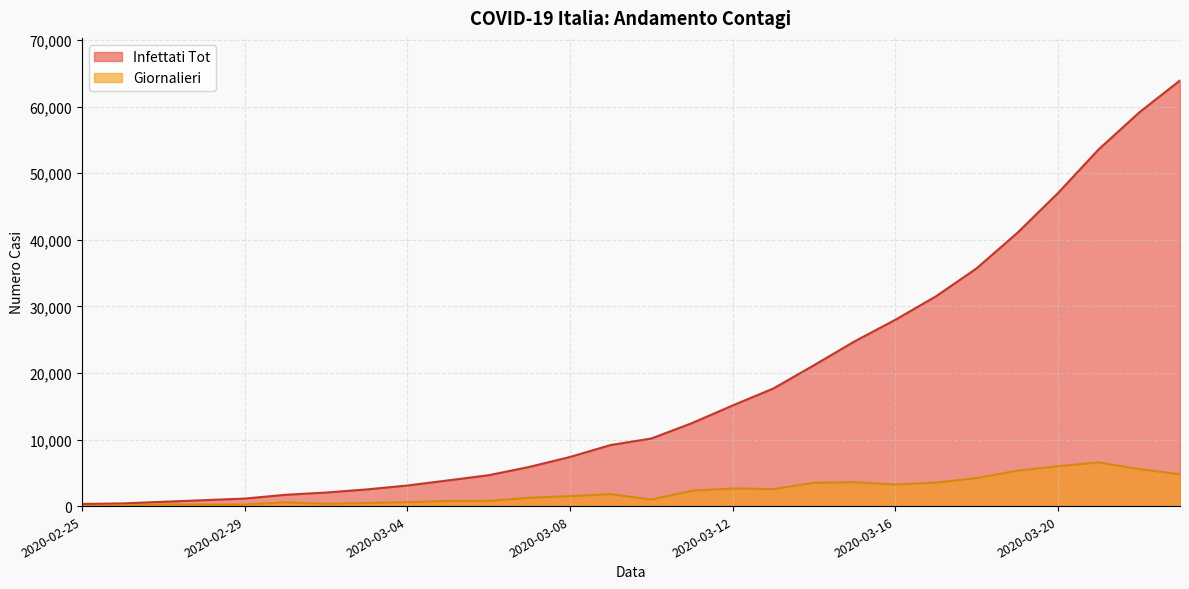

True or false: Infettati Tot and Giornalieri intersect in this chart.

False